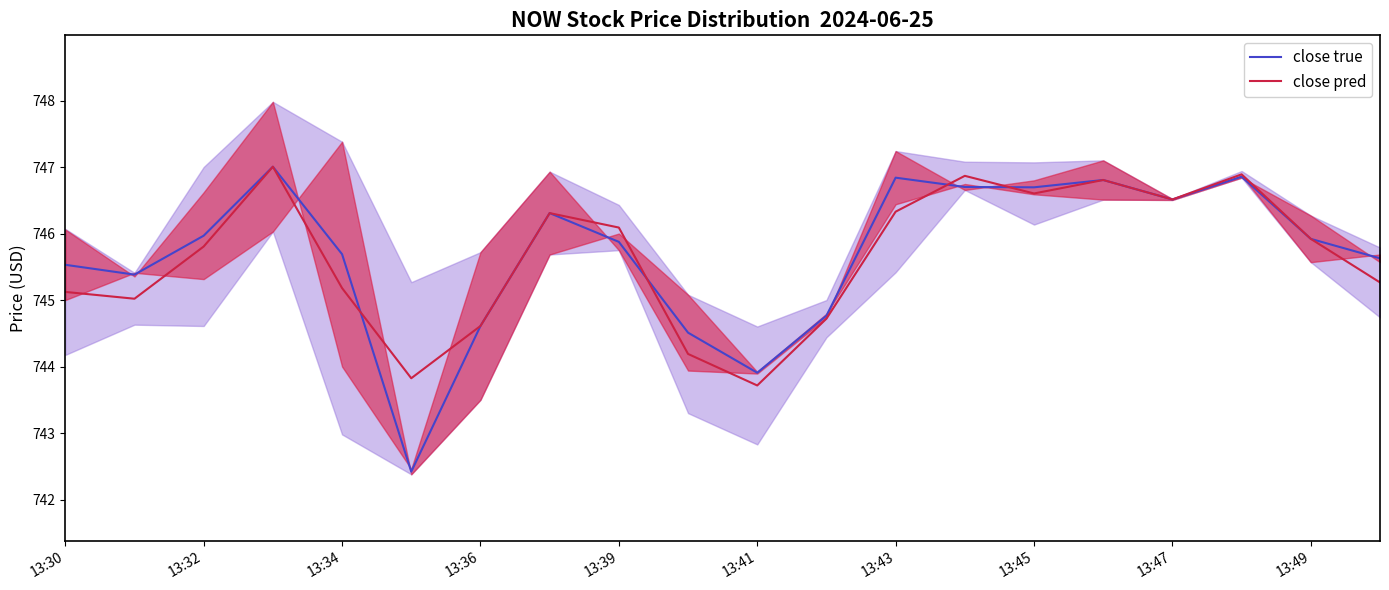

How many interior local valleys does the open/close mid (pred) series have?

5